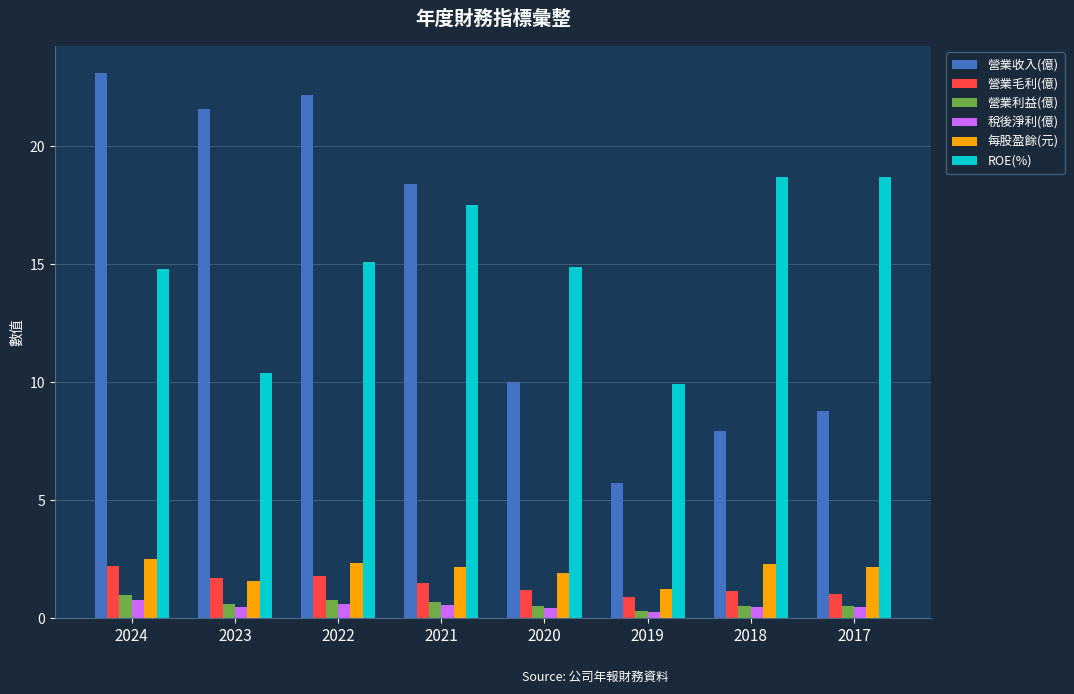

What is the sum of the 營業收入(億) values at 2018 and 2017?

16.7